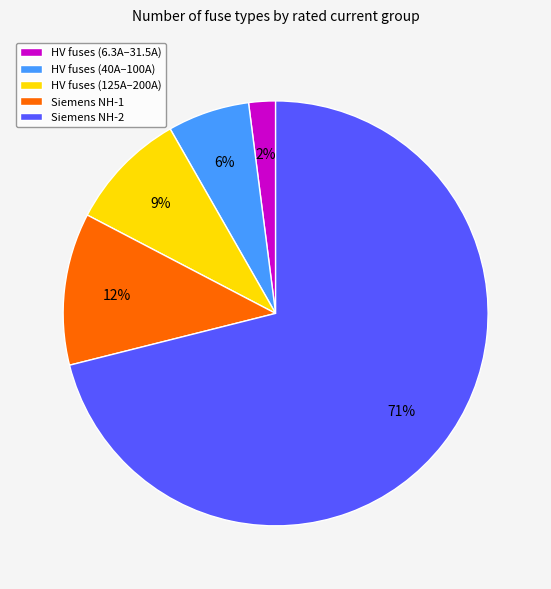

Which slice is the largest?

Siemens NH-2